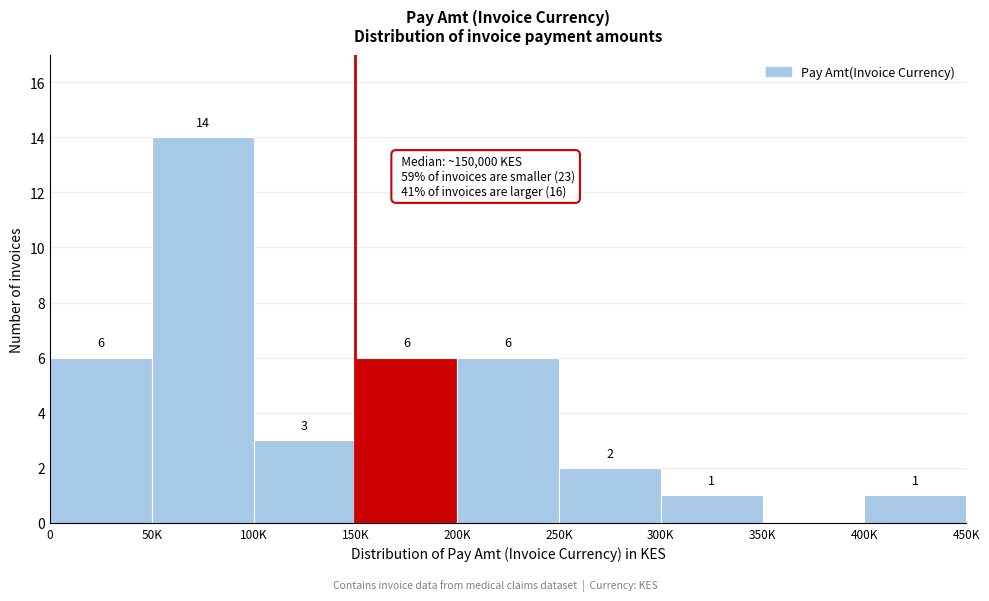

Reading left to right, transcribe all the data shown in this chart.

0=6	50K=14	100K=3	150K=6	200K=6	250K=2	300K=1	350K=0	400K=1